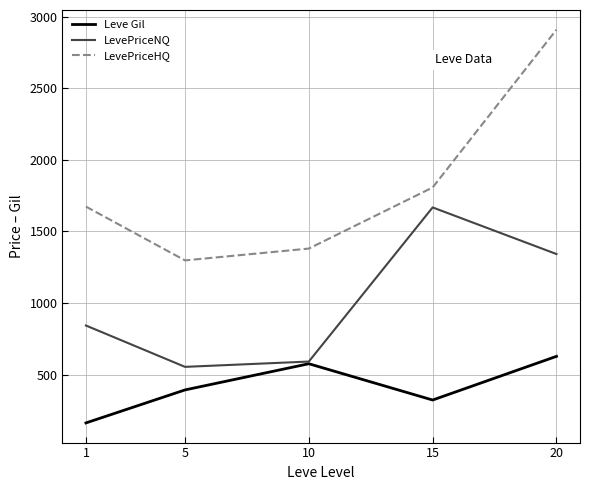

True or false: LevePriceHQ and LevePriceNQ cross at least once.

False